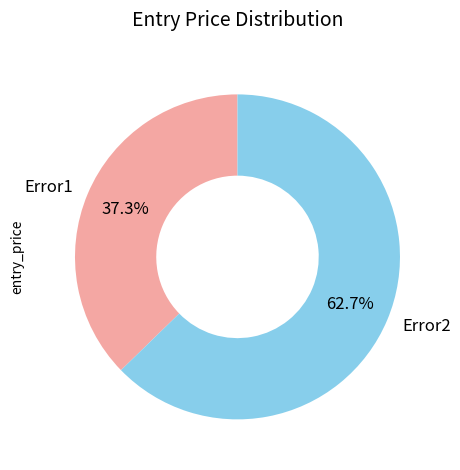

True or false: Error1 accounts for 37% of the total.

True